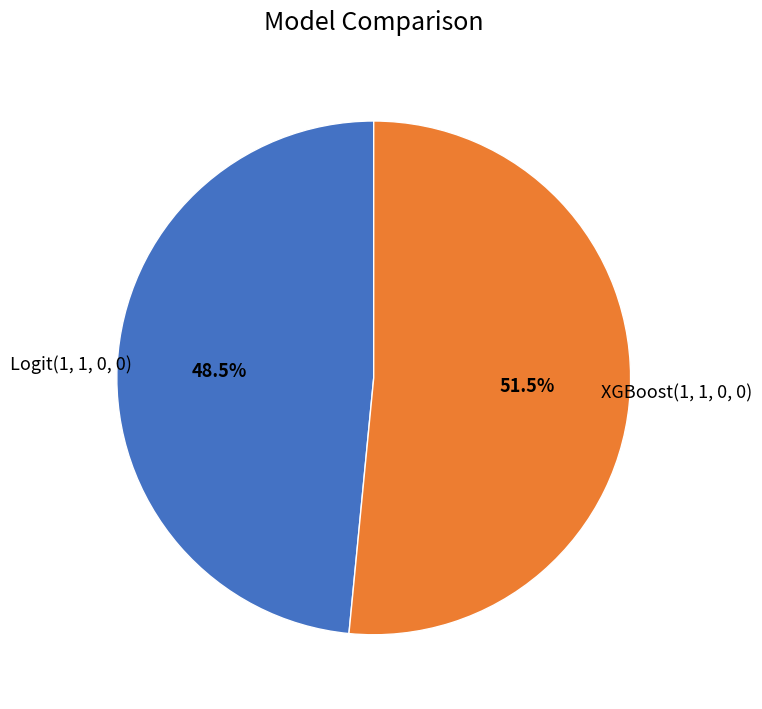

Does any single category account for the majority?

Yes